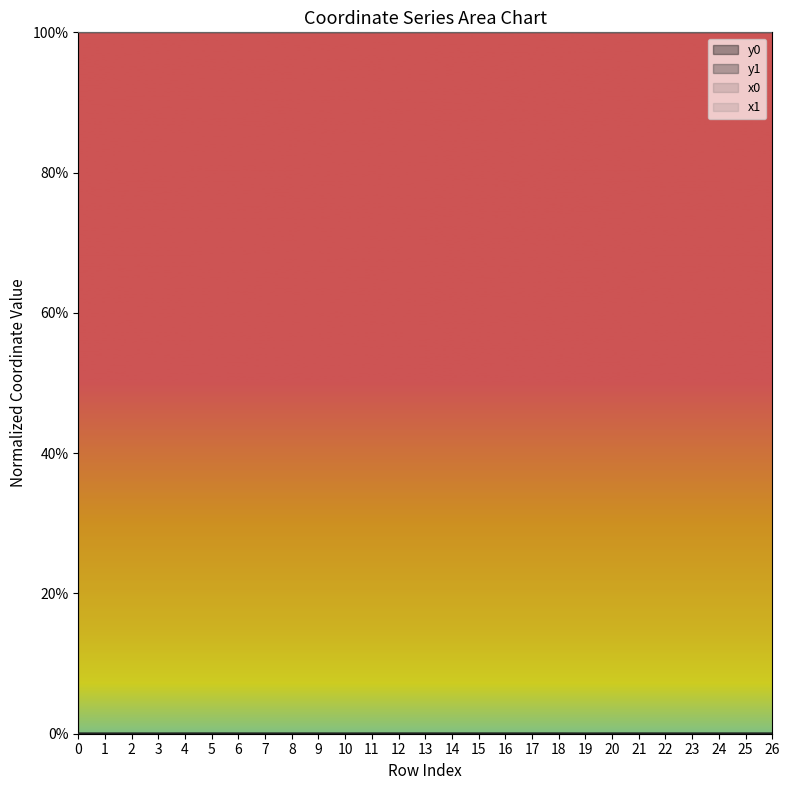

Does the chart display data point markers on the line(s)?

No